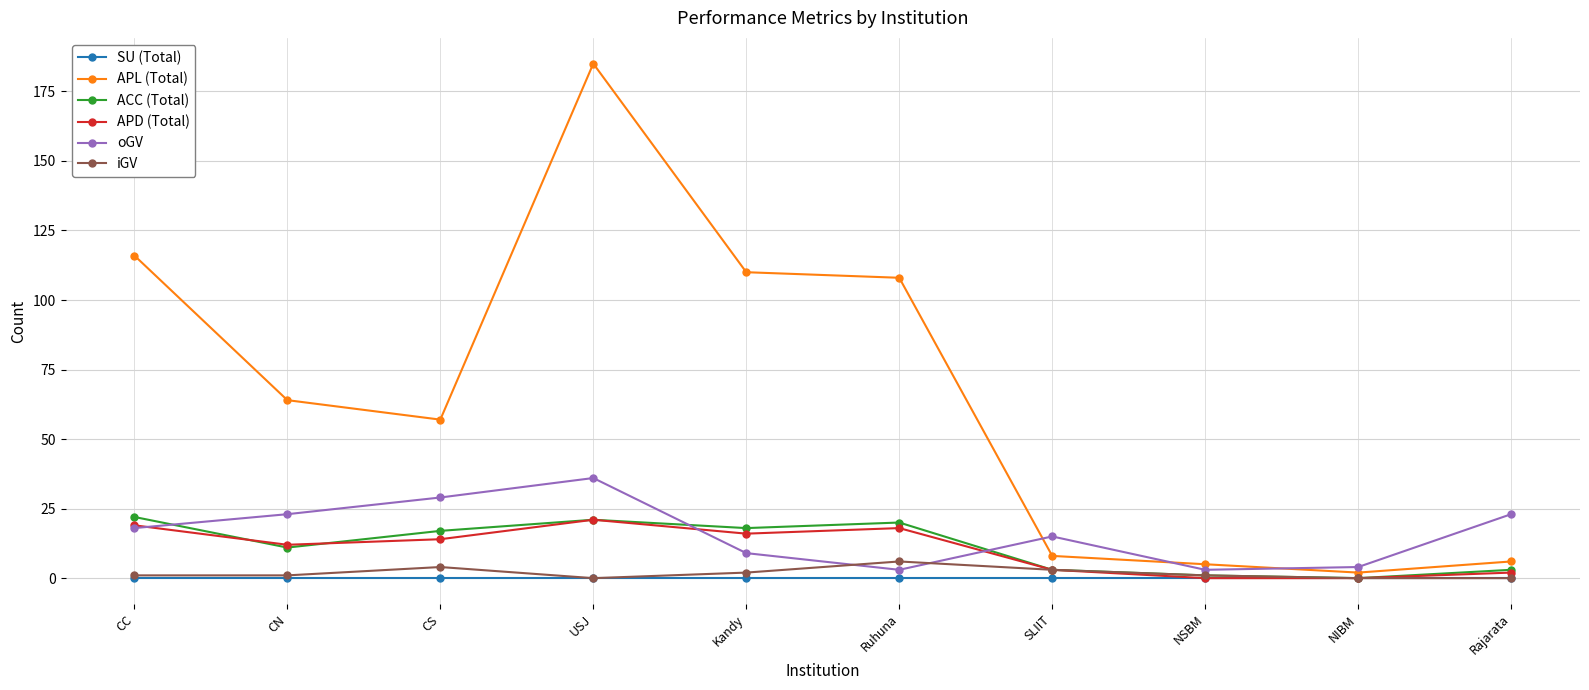

At how many categories does at least one series exceed 166?

1